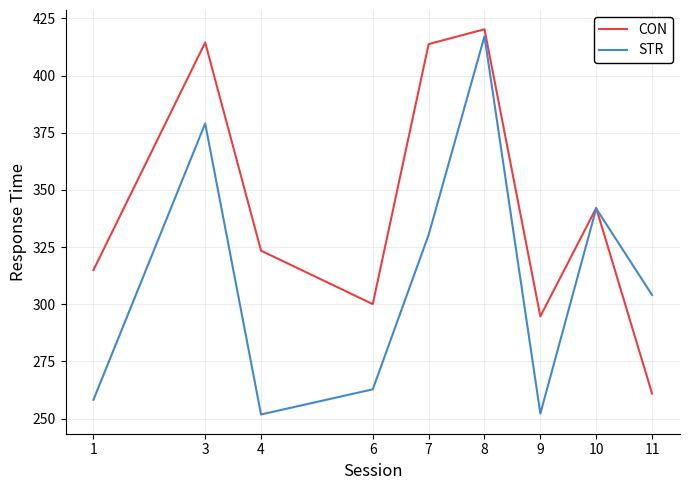

The value of STR at 6 is 262.8. True or false?

True